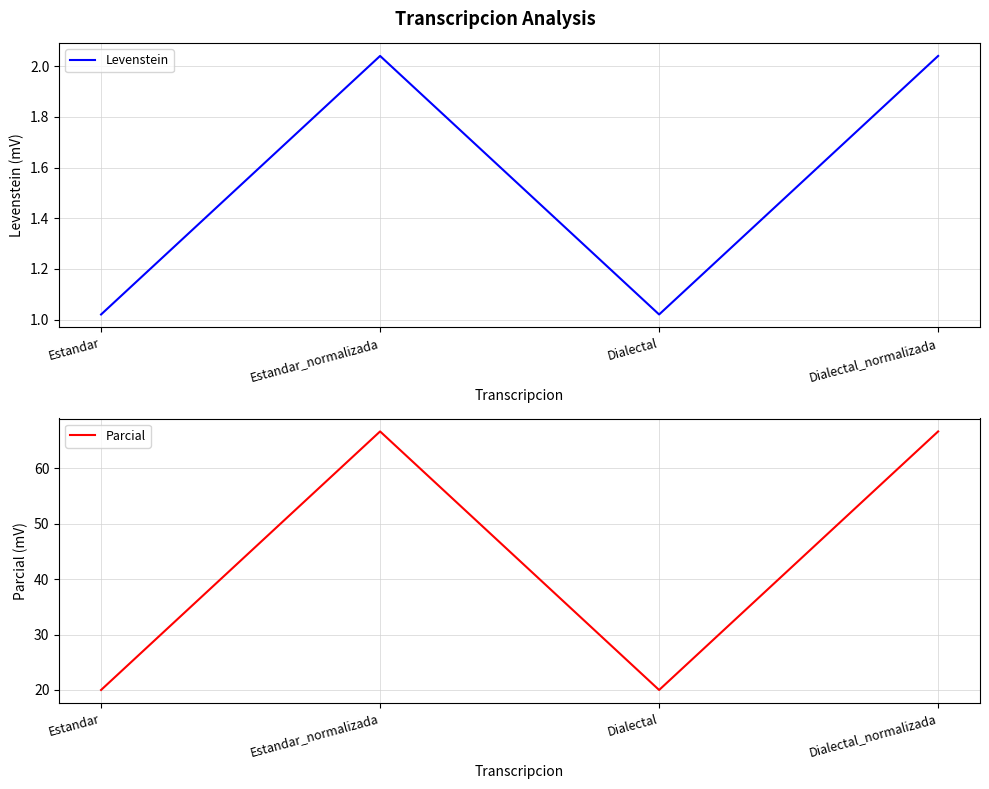

What is the difference between the Levenstein values at Estandar_normalizada and Estandar?

1.0